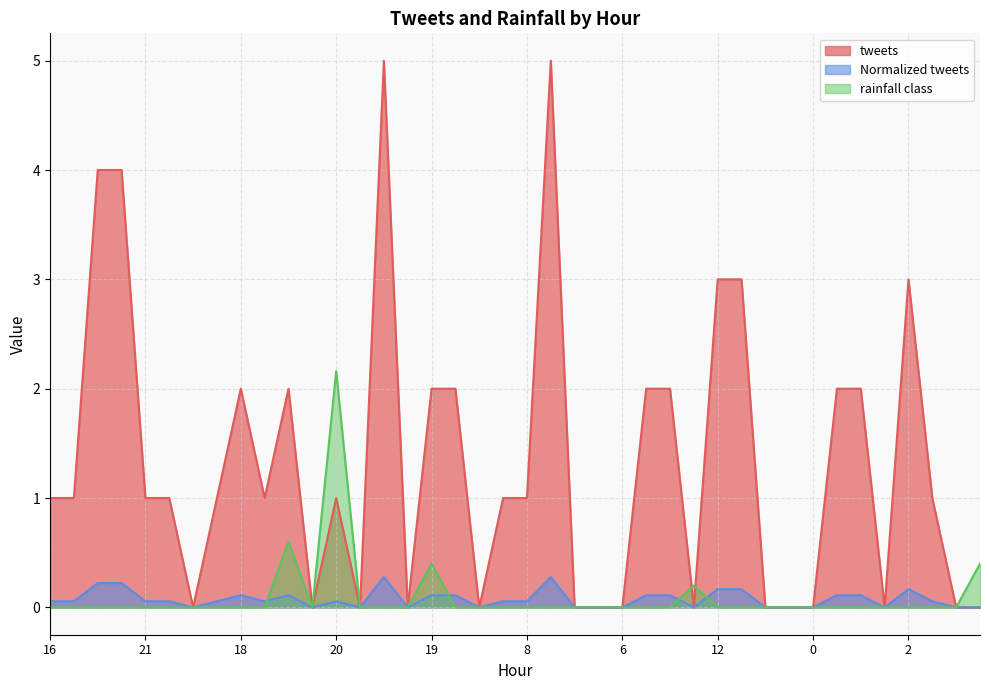

What is the label of the 13th point from the right?

9